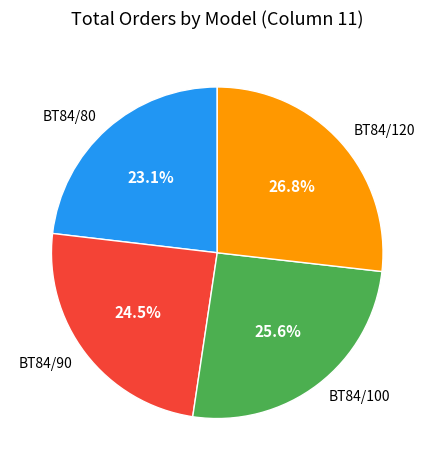

Count the number of slices in the pie.

4